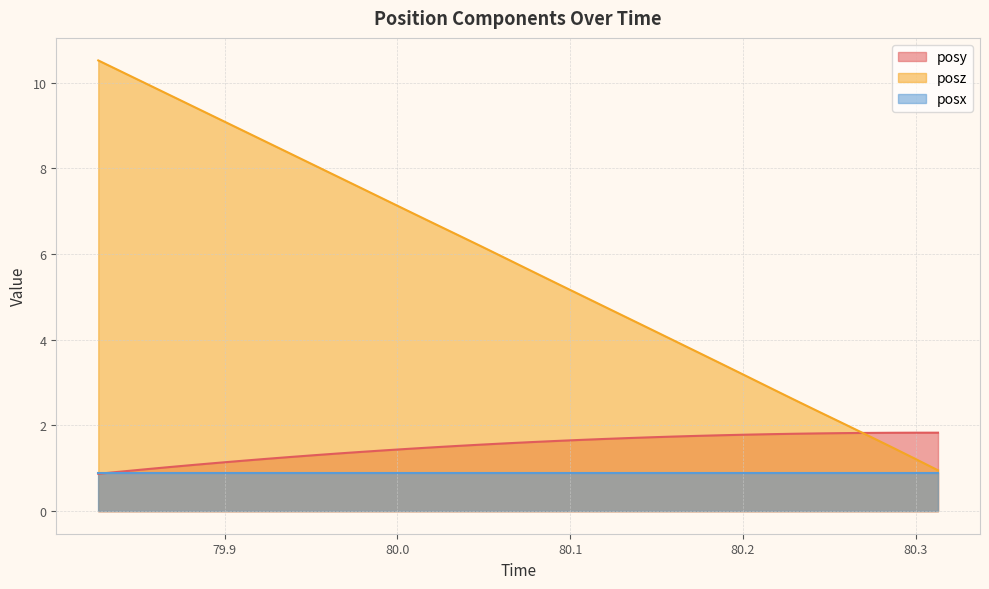

Which series has the largest total across all categories?

posz